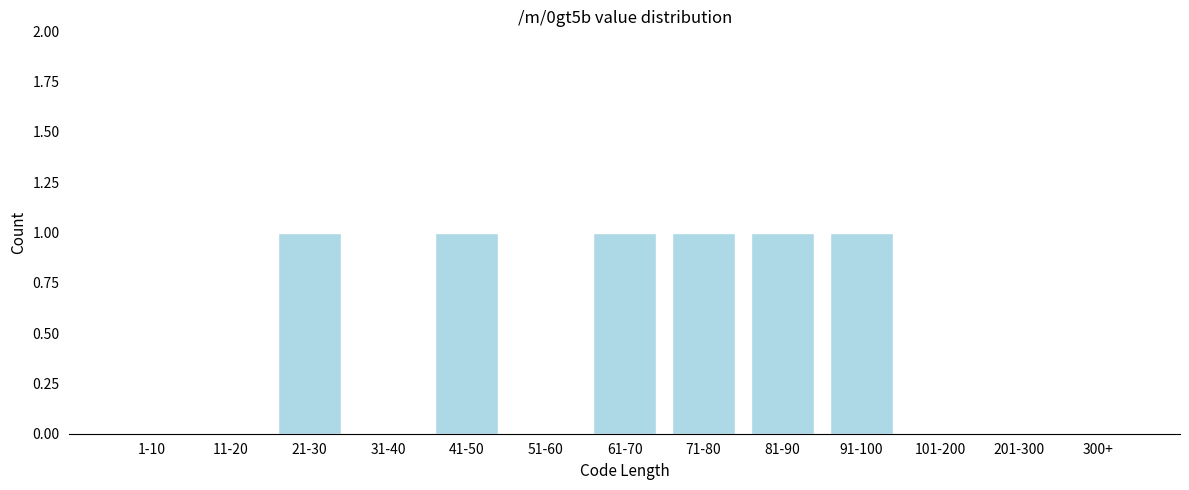

Reading left to right, list all the values displayed in this chart.

1-10=0	11-20=0	21-30=1	31-40=0	41-50=1	51-60=0	61-70=1	71-80=1	81-90=1	91-100=1	101-200=0	201-300=0	300+=0